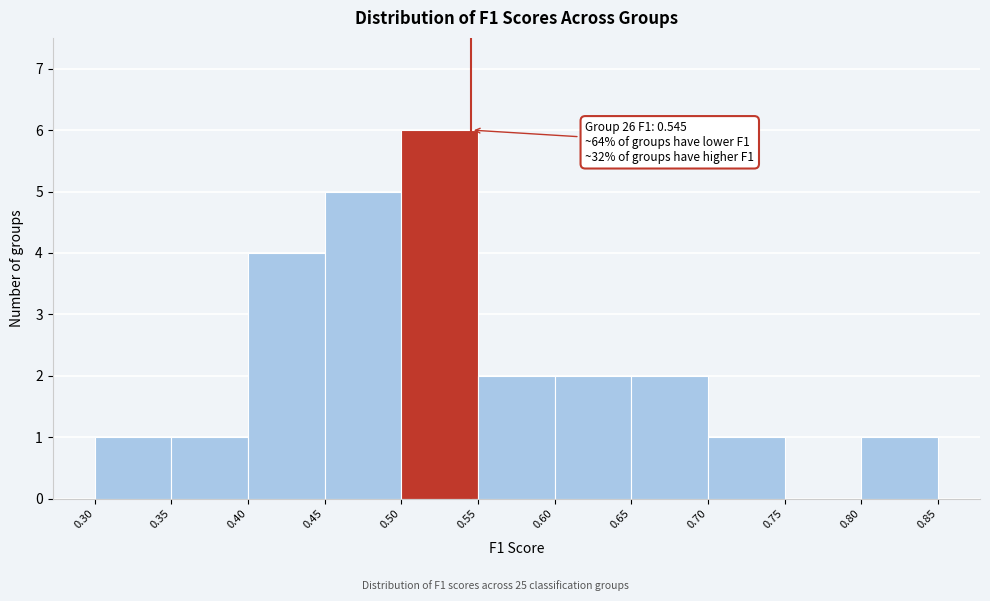

Over which range of the x-axis is the bar tallest?

0.50 to 0.55